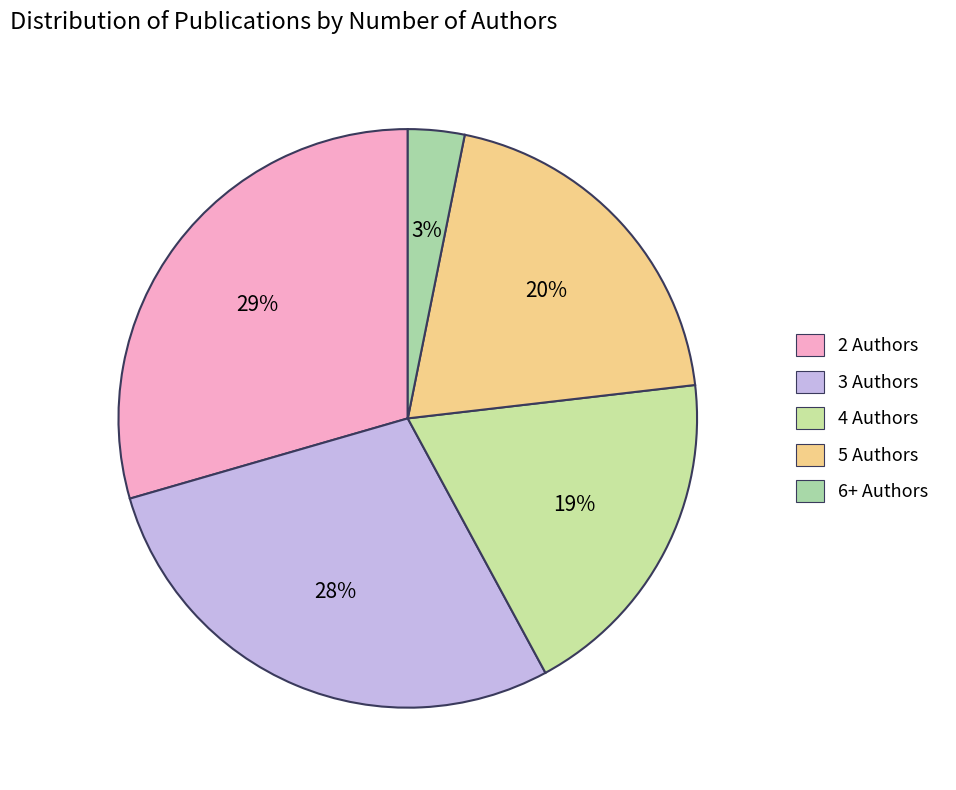

To the nearest percent, what is the average slice percentage?

20%